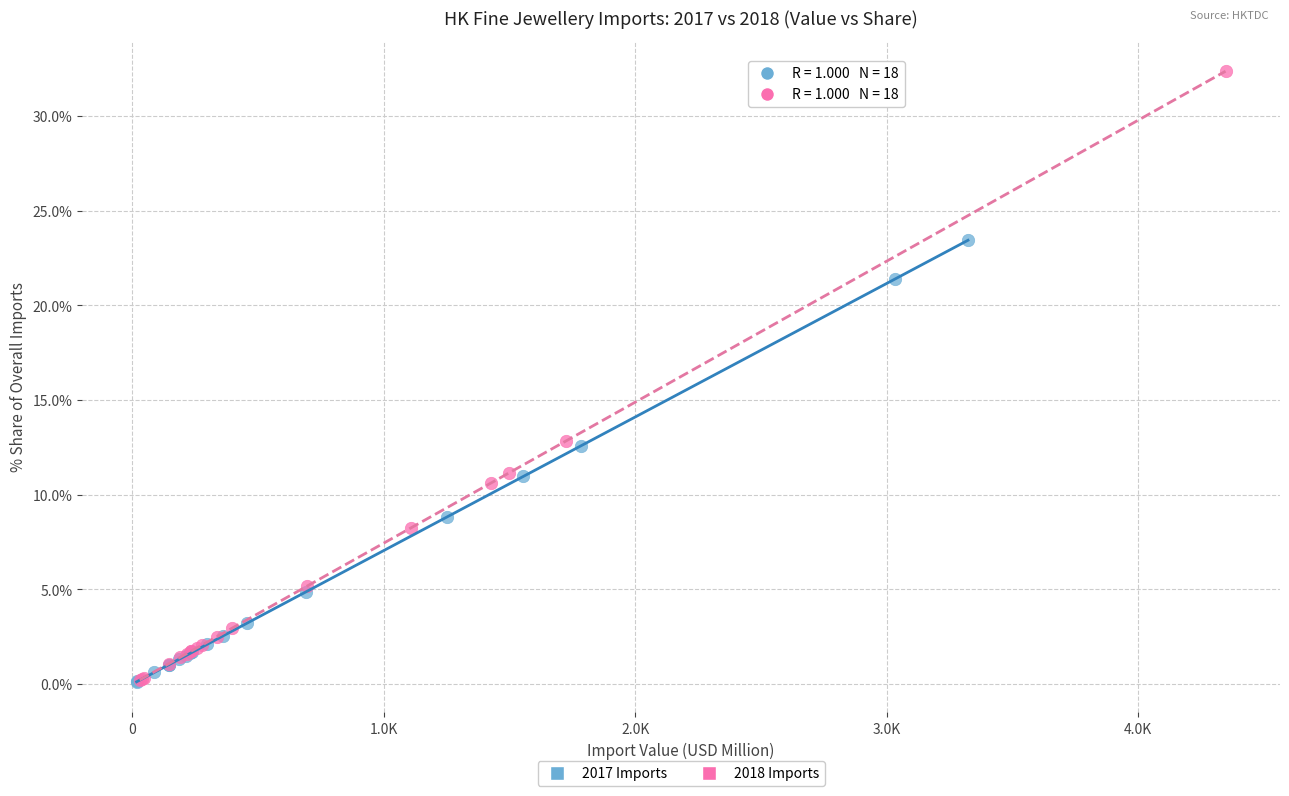

Which series contains the highest Y value?

2018 Imports